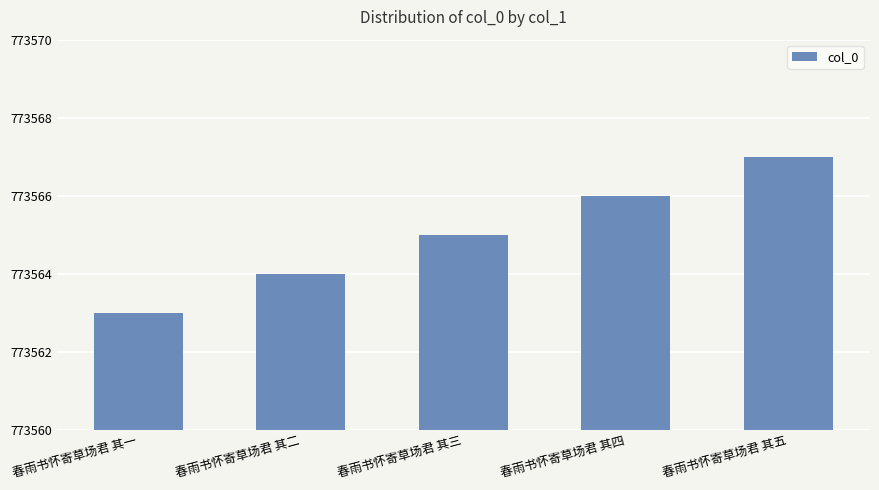

Which label corresponds to the largest value in the chart?

春雨书怀寄草场君 其五